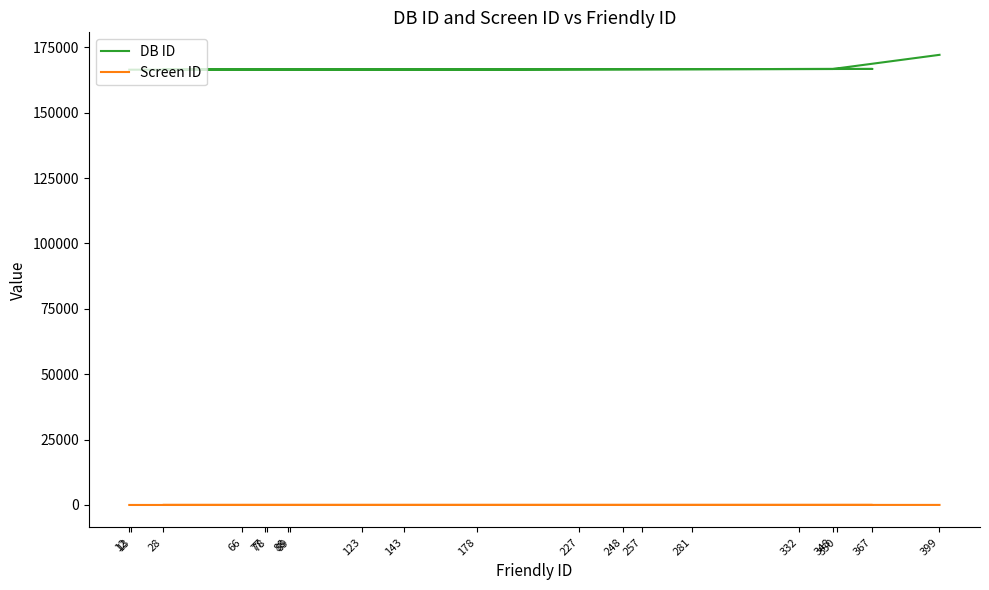

The DB ID series shows 166519 at 78. True or false?

True